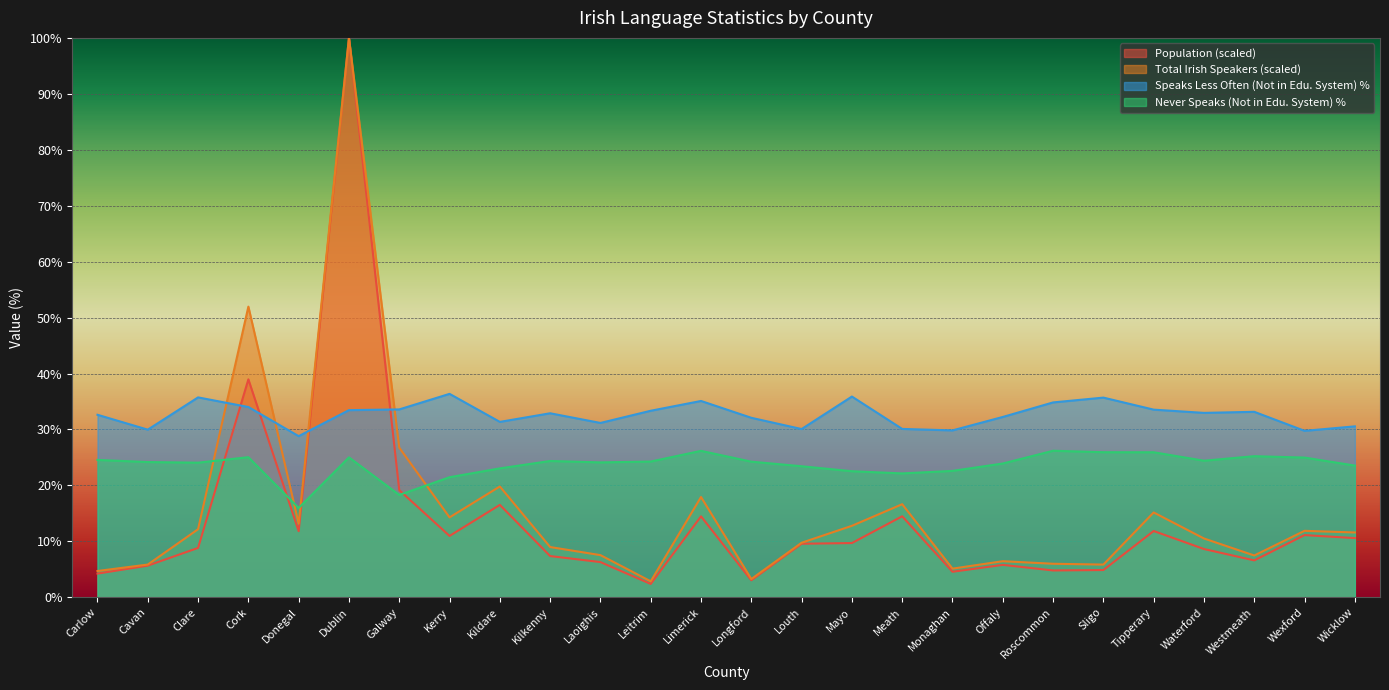

Rank the series at Tipperary from lowest to highest value.

Population (scaled), Total Irish Speakers (scaled), Never Speaks (Not in Edu. System) %, Speaks Less Often (Not in Edu. System) %